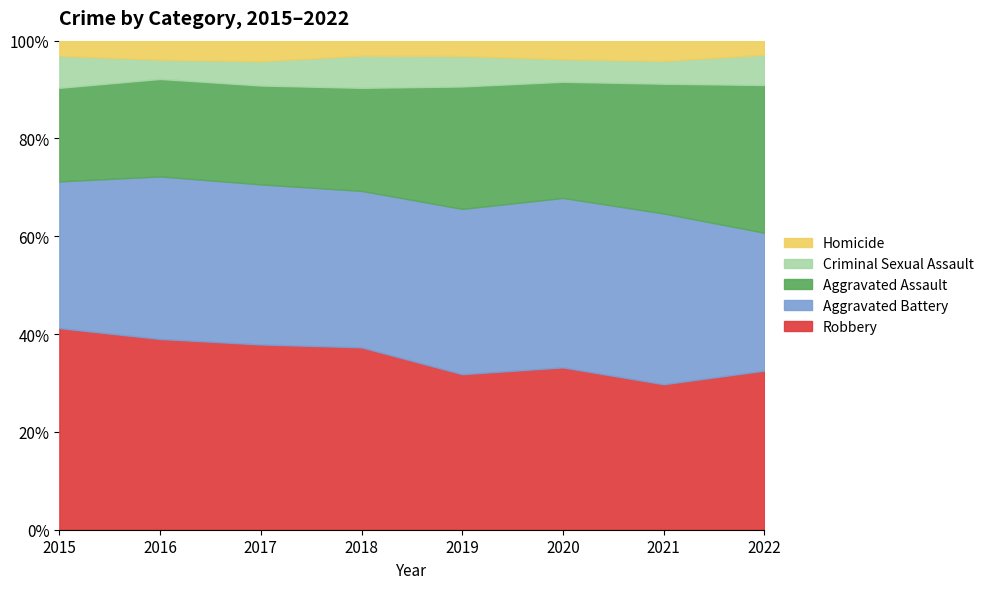

Which category has the highest value across all series?

2016